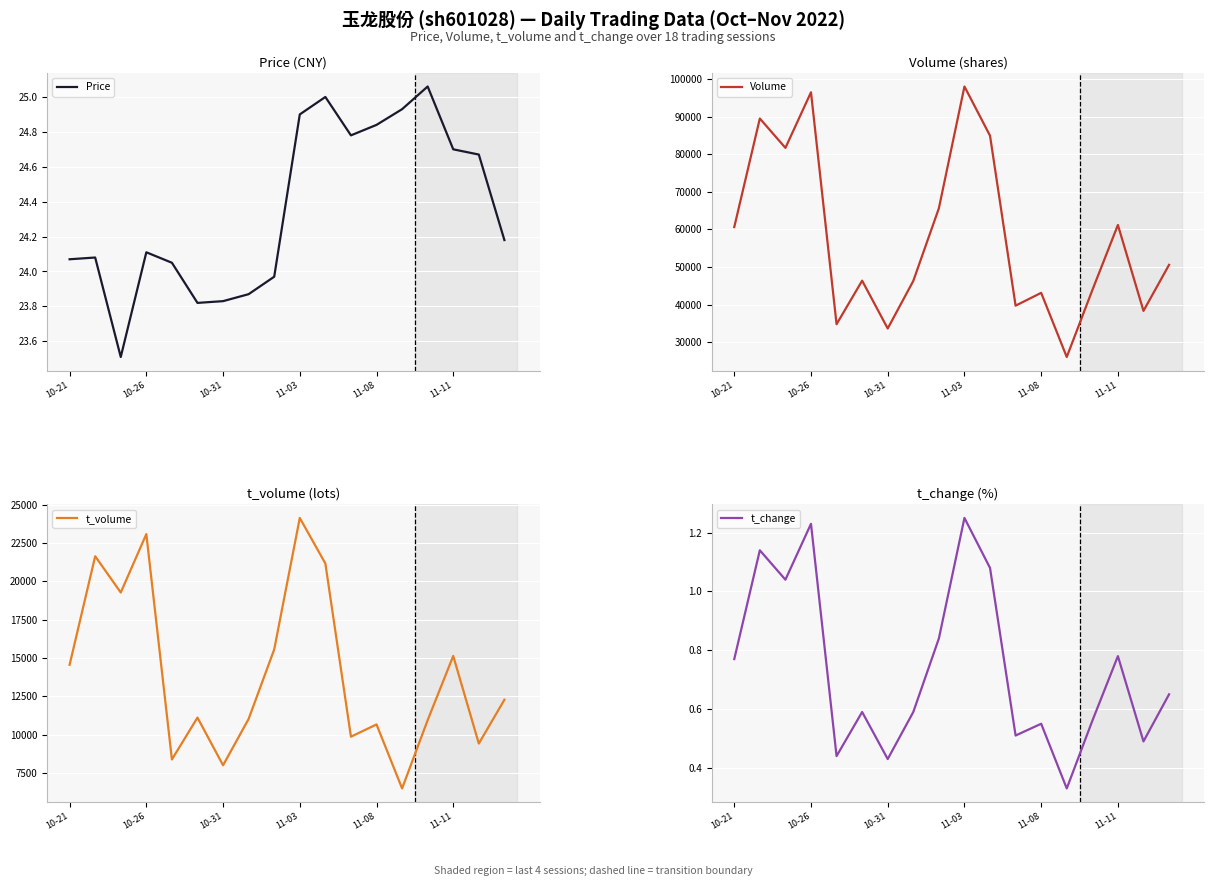

How many distinct data groups are displayed?

4